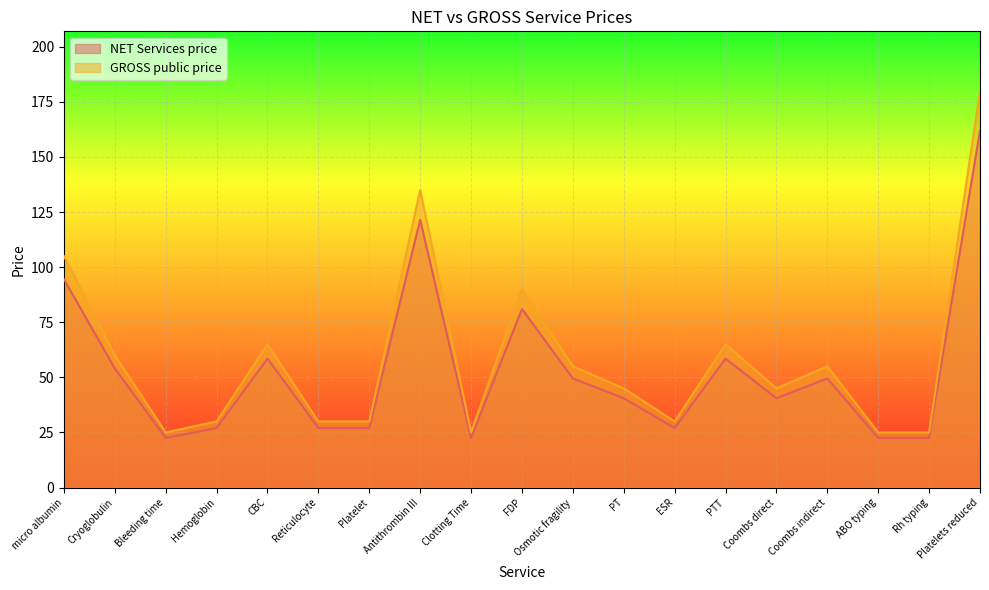

The value of GROSS public price at Osmotic fragility is 55.0. True or false?

True